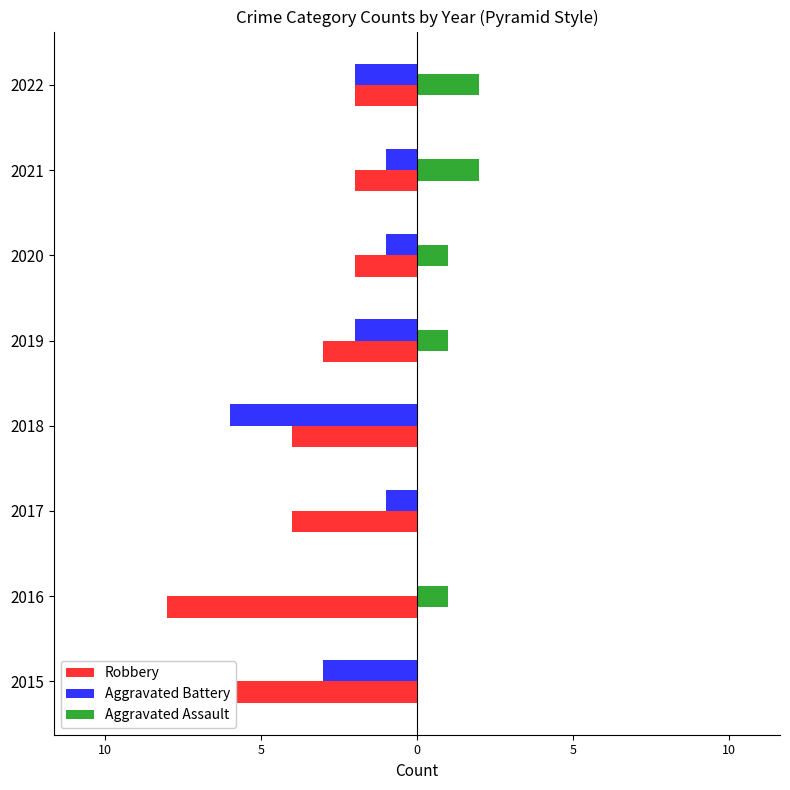

The Robbery series shows -11 at 2015. True or false?

True